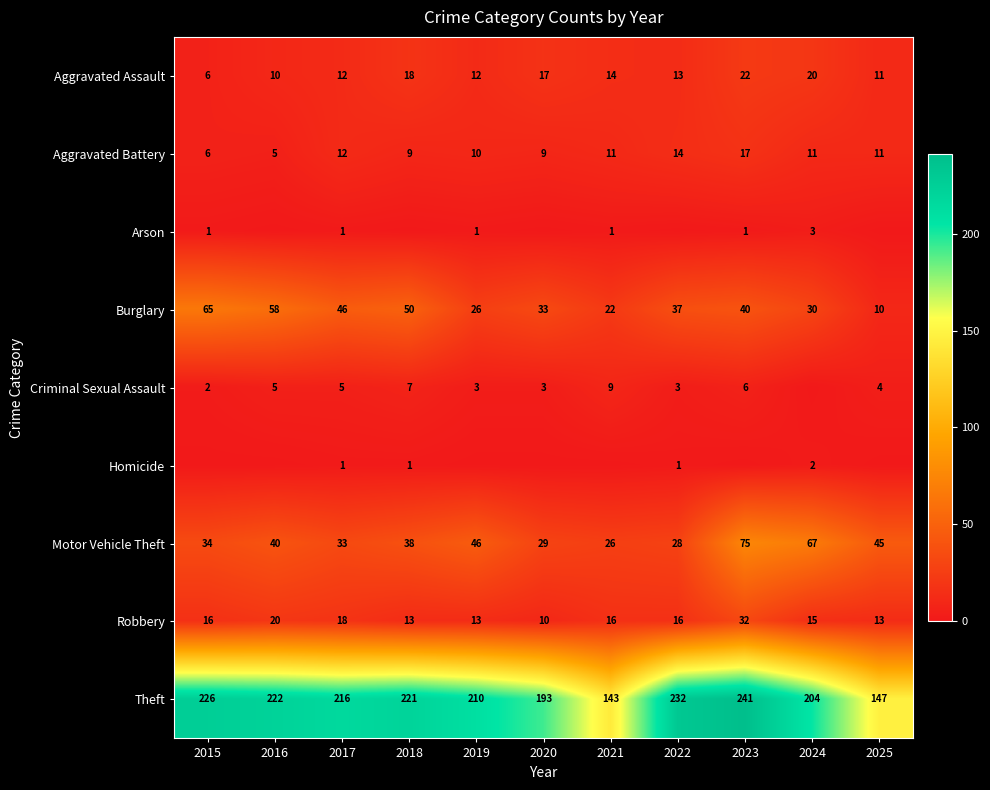

What is the total value across all series at 2020?

294